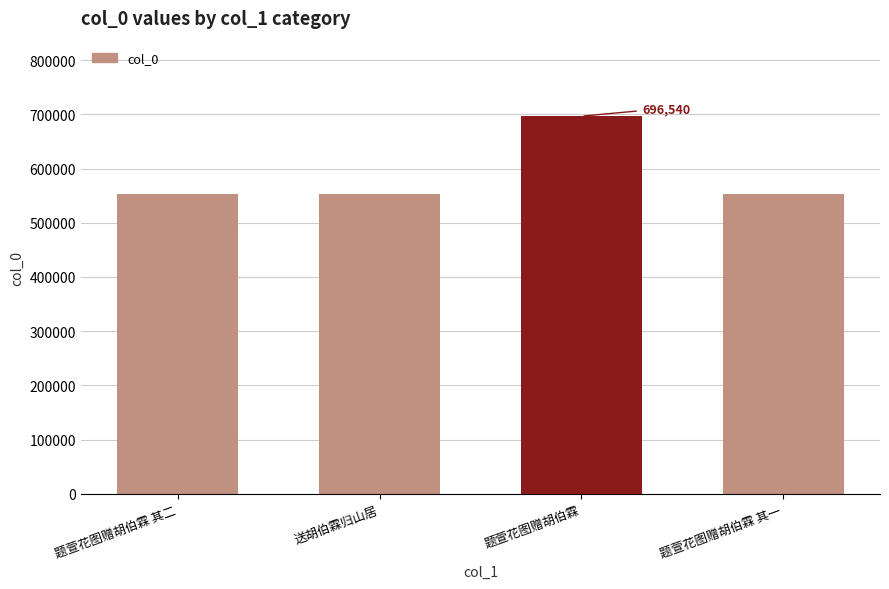

Are the bars horizontal?

No